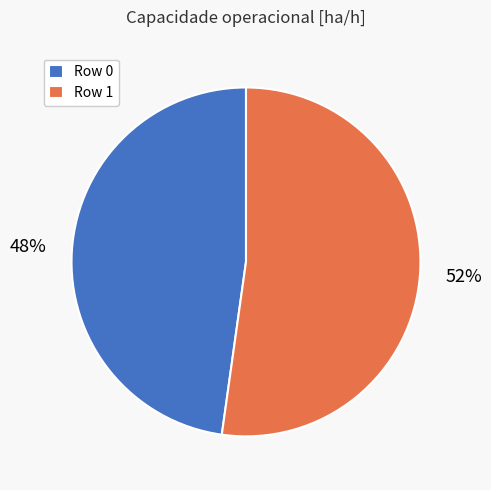

Rank the categories by value from highest to lowest.

Row 1, Row 0